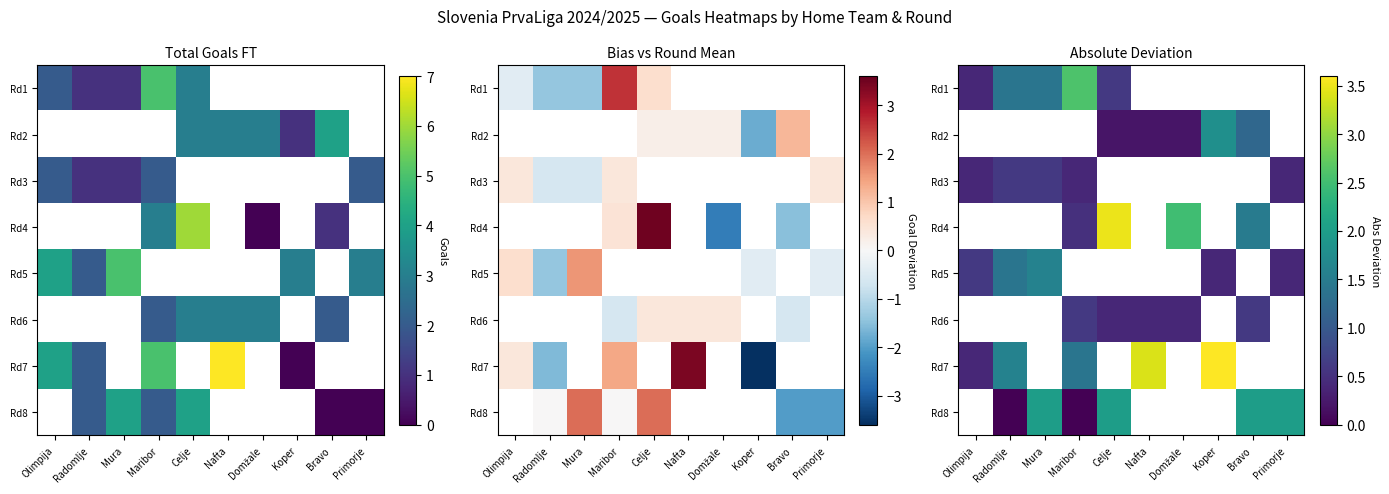

Where does the Rd7 series first go above 3?

Nafta